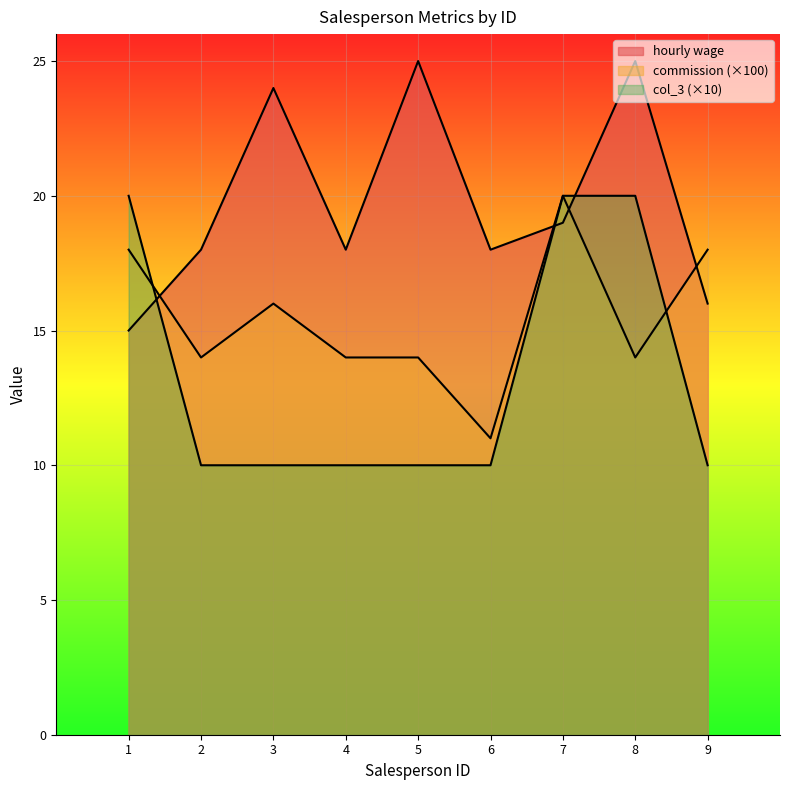

What is the minimum value shown in the chart?

10.0